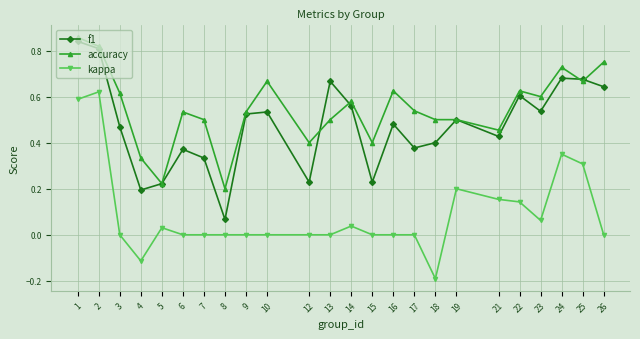

Is the value of f1 at 14 greater than the value of accuracy at 12?

Yes